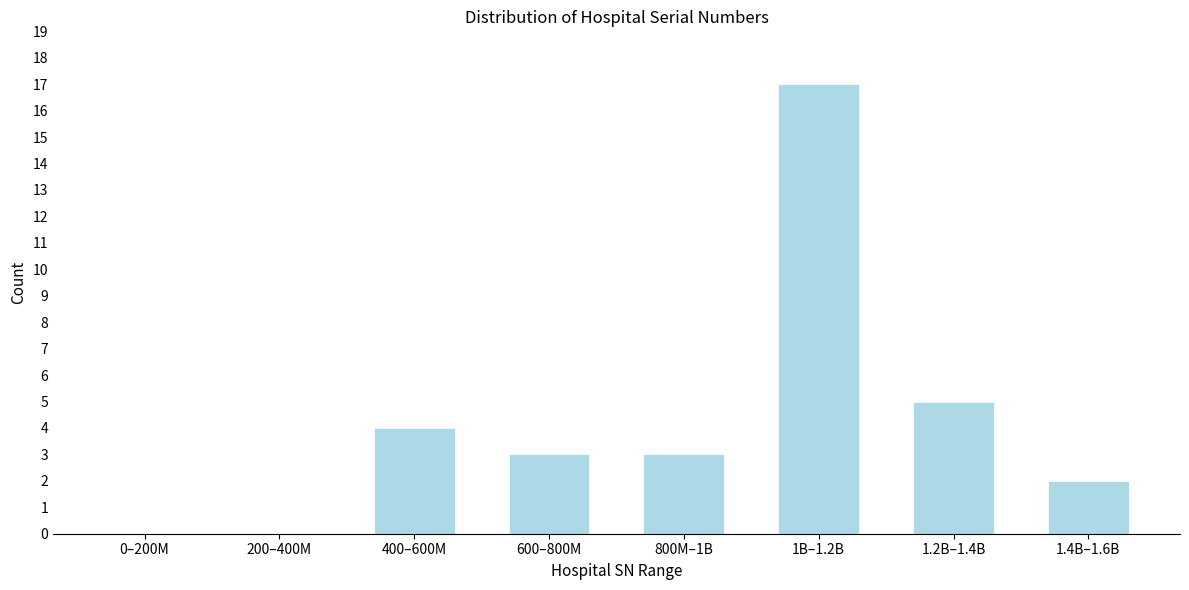

Reading left to right, list all the values displayed in this chart.

0–200M=0	200–400M=0	400–600M=4	600–800M=3	800M–1B=3	1B–1.2B=17	1.2B–1.4B=5	1.4B–1.6B=2